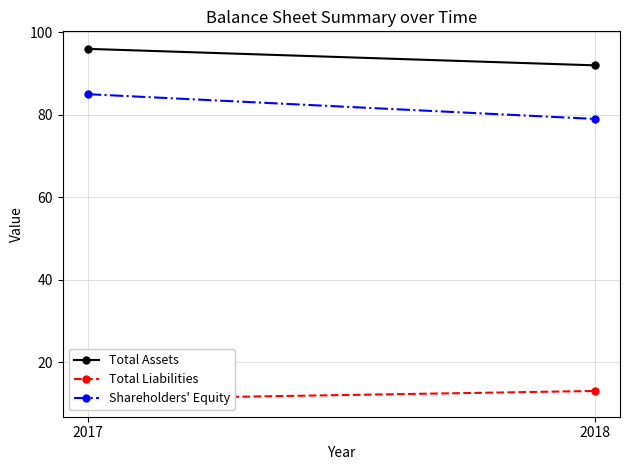

What is the greatest value displayed?

96